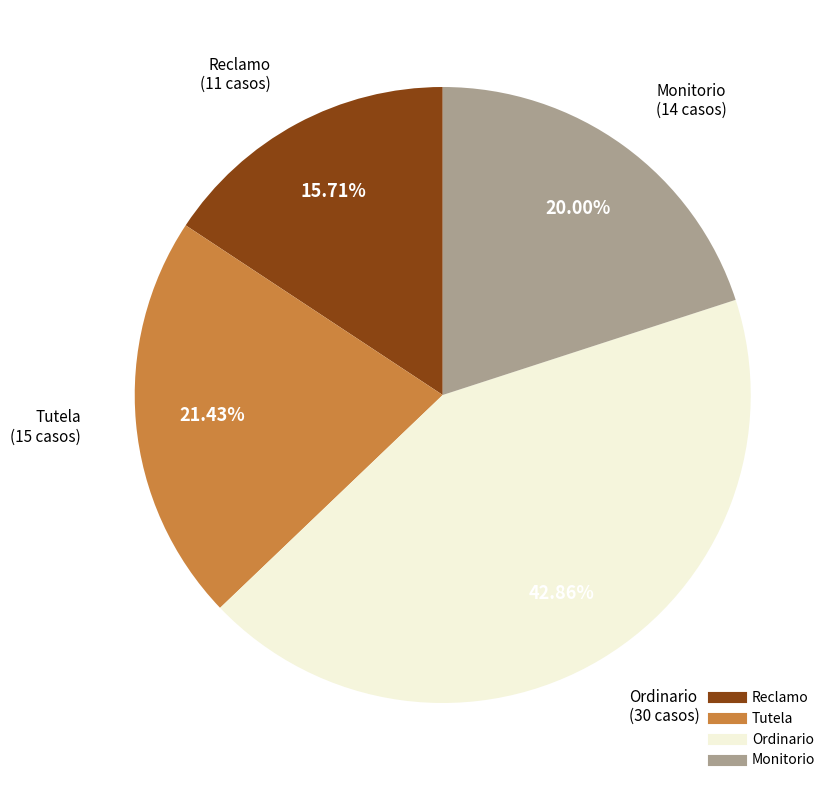

To the nearest percent, what percentage of the pie is Tutela?

21%